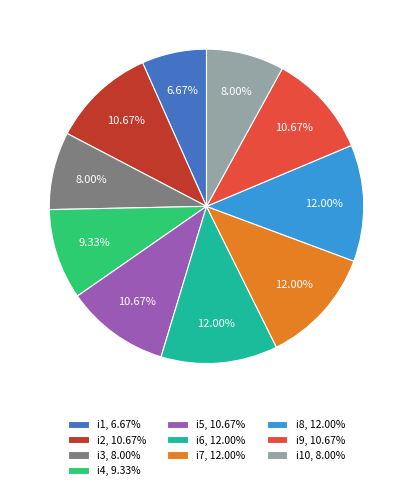

Is the sum of i9, 10.67% and i2, 10.67% greater than half?

No